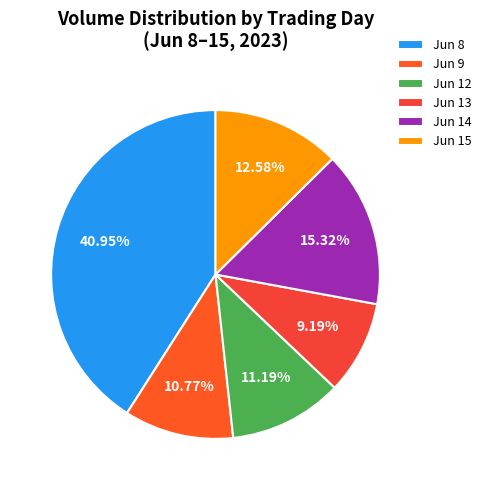

Count the number of slices in the pie.

6